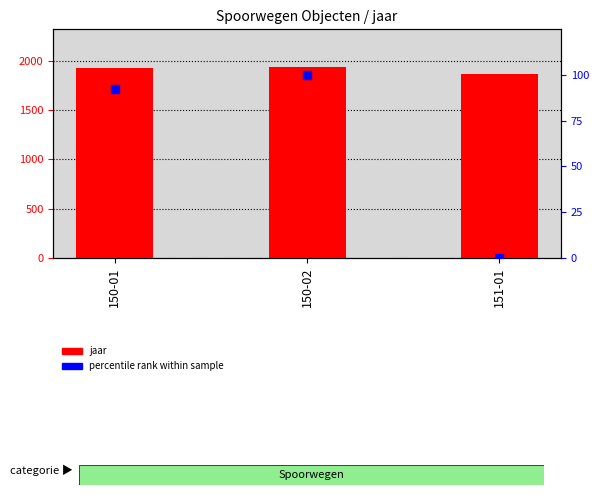

What are all the series names shown in the legend?

jaar, percentile rank within sample